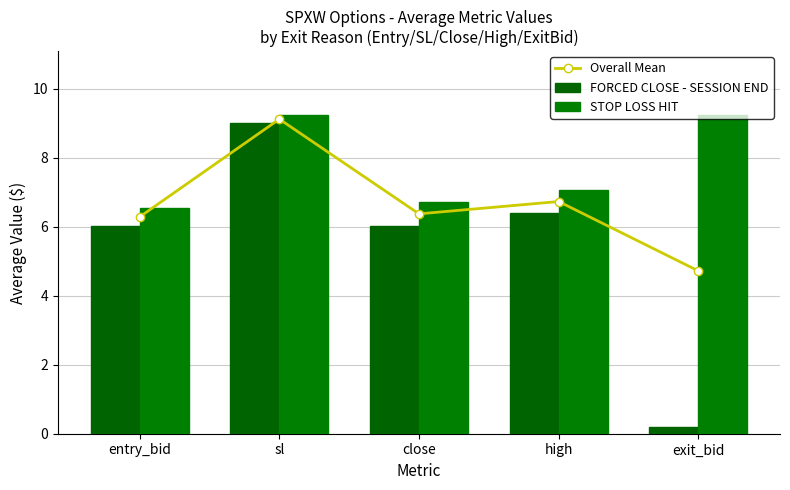

List the labels in order of STOP LOSS HIT value, largest first.

sl, exit_bid, high, close, entry_bid